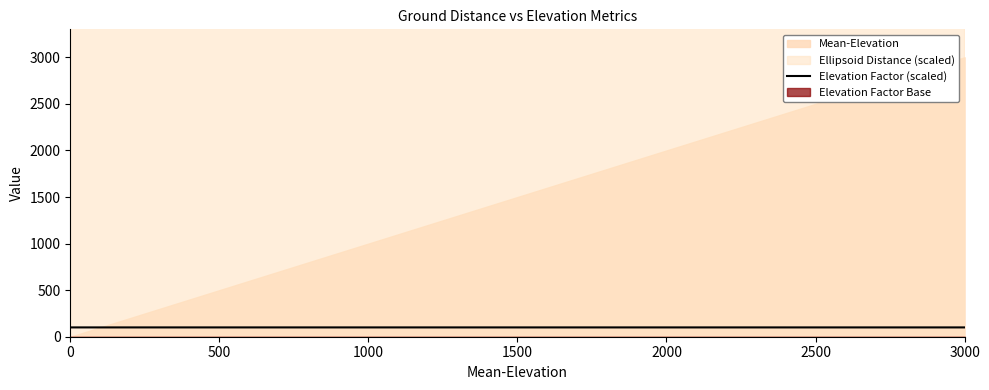

True or false: the data has more than 1 interior local peaks.

False